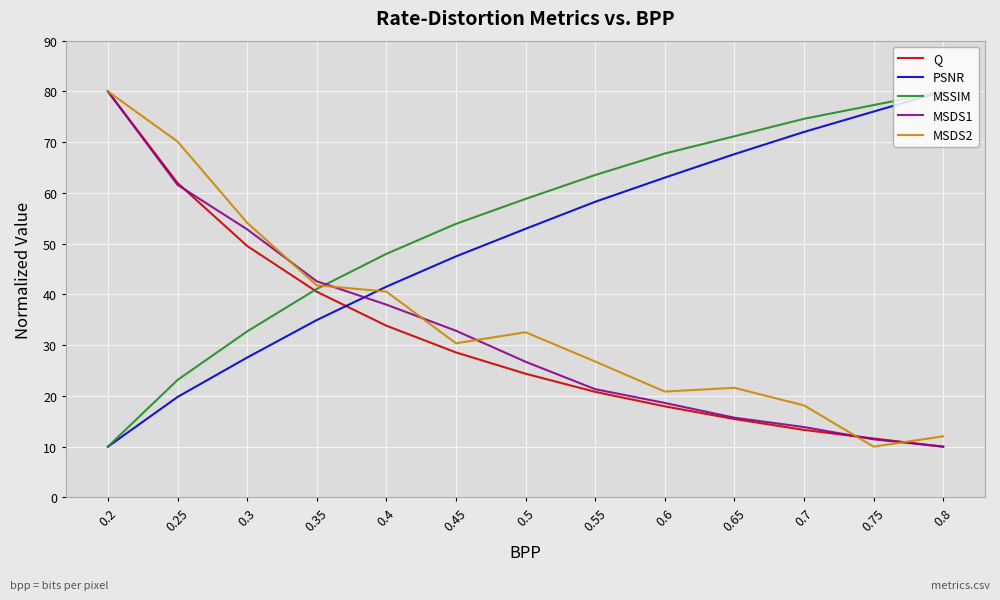

What is the minimum value shown in the chart?

10.0